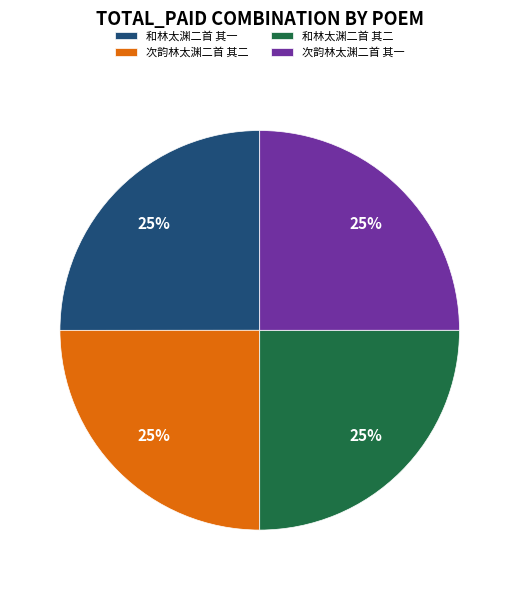

True or false: 次韵林太渊二首 其一 accounts for 33% of the total.

False